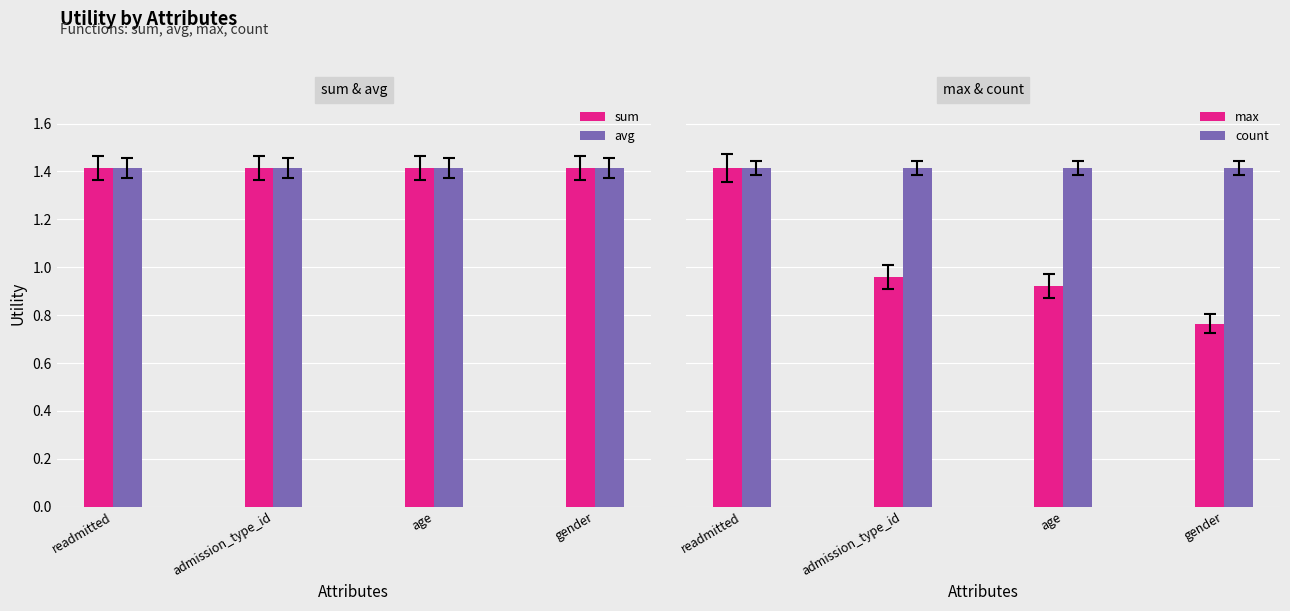

What are all the series names shown in the legend?

sum, avg, max, count